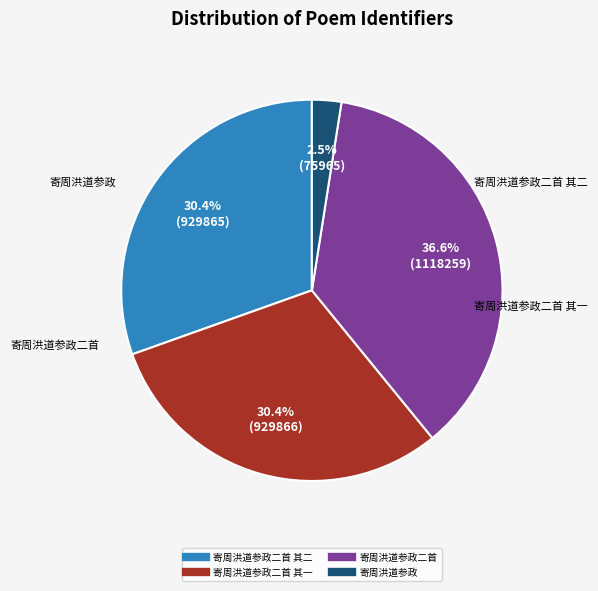

Is there any slice that represents more than half of the pie?

No